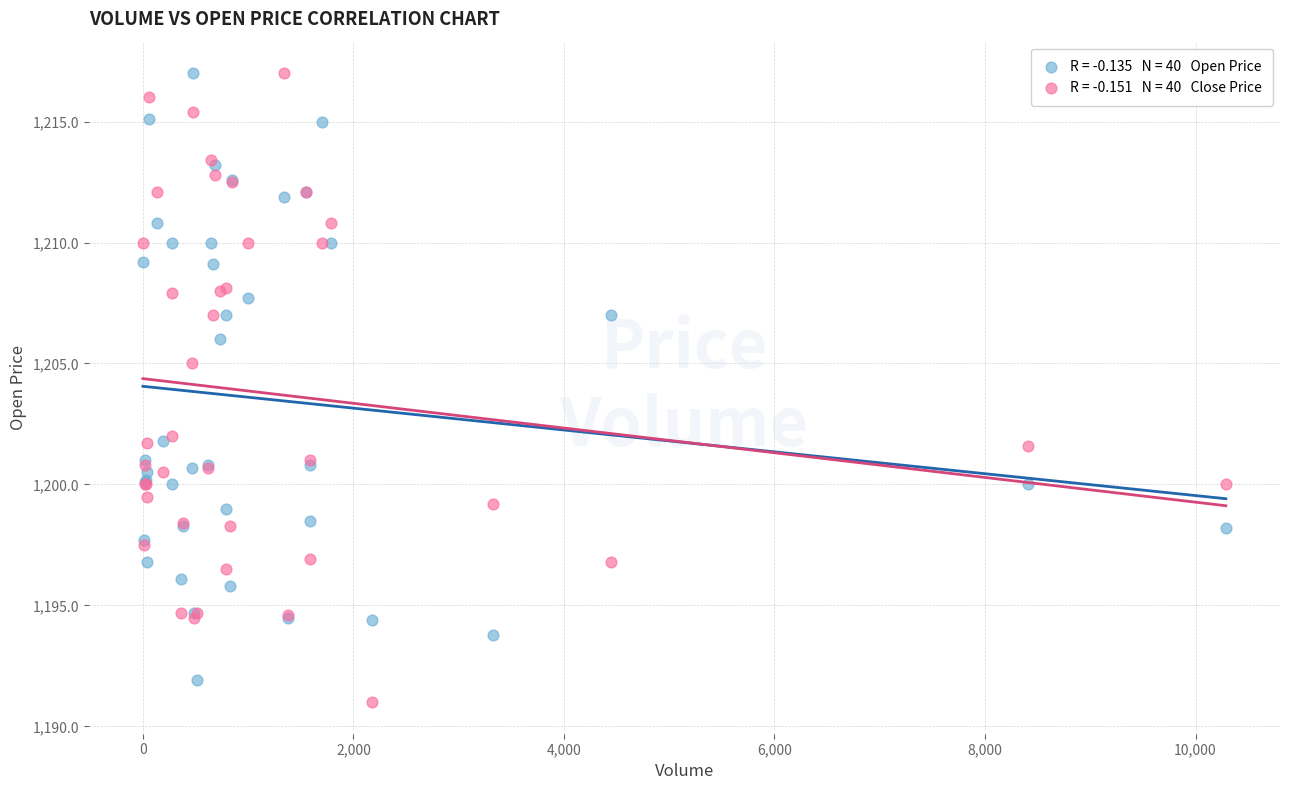

Across all series, what Y value is closest to 1204?

1205.0